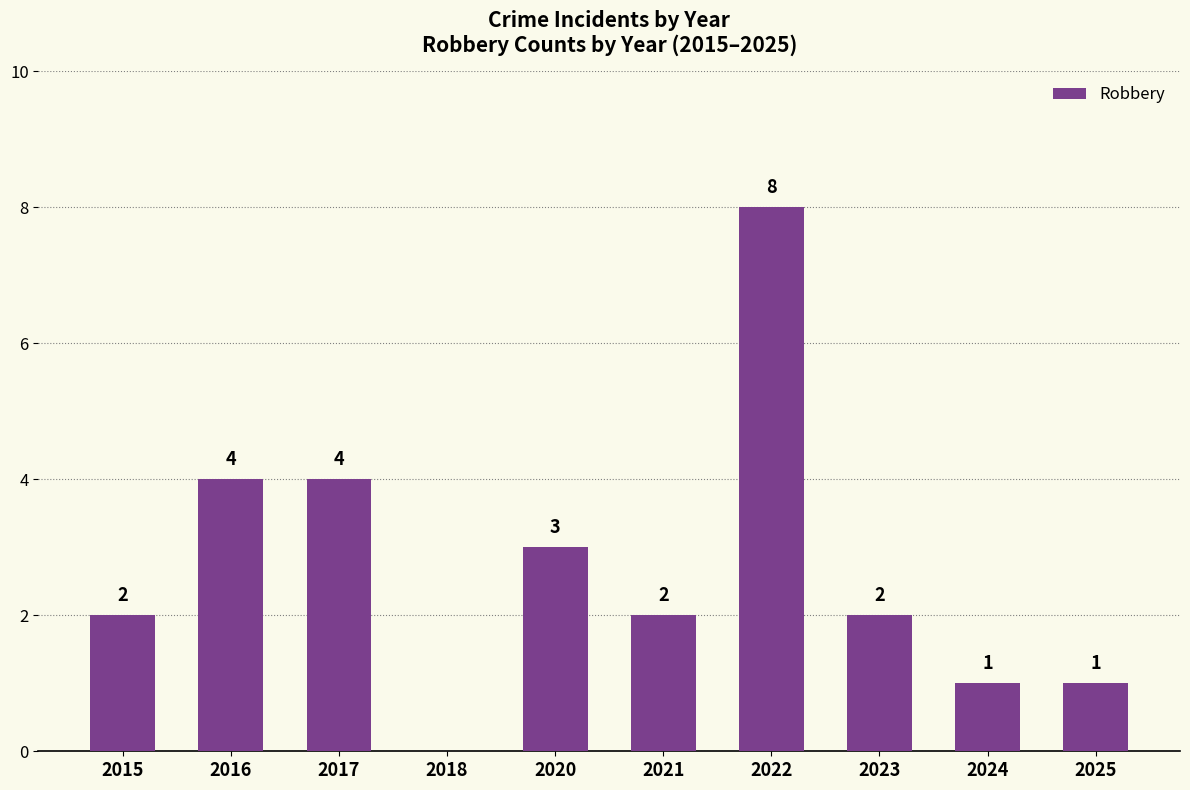

Reading left to right, list all the values displayed in this chart.

2	4	4	0	3	2	8	2	1	1